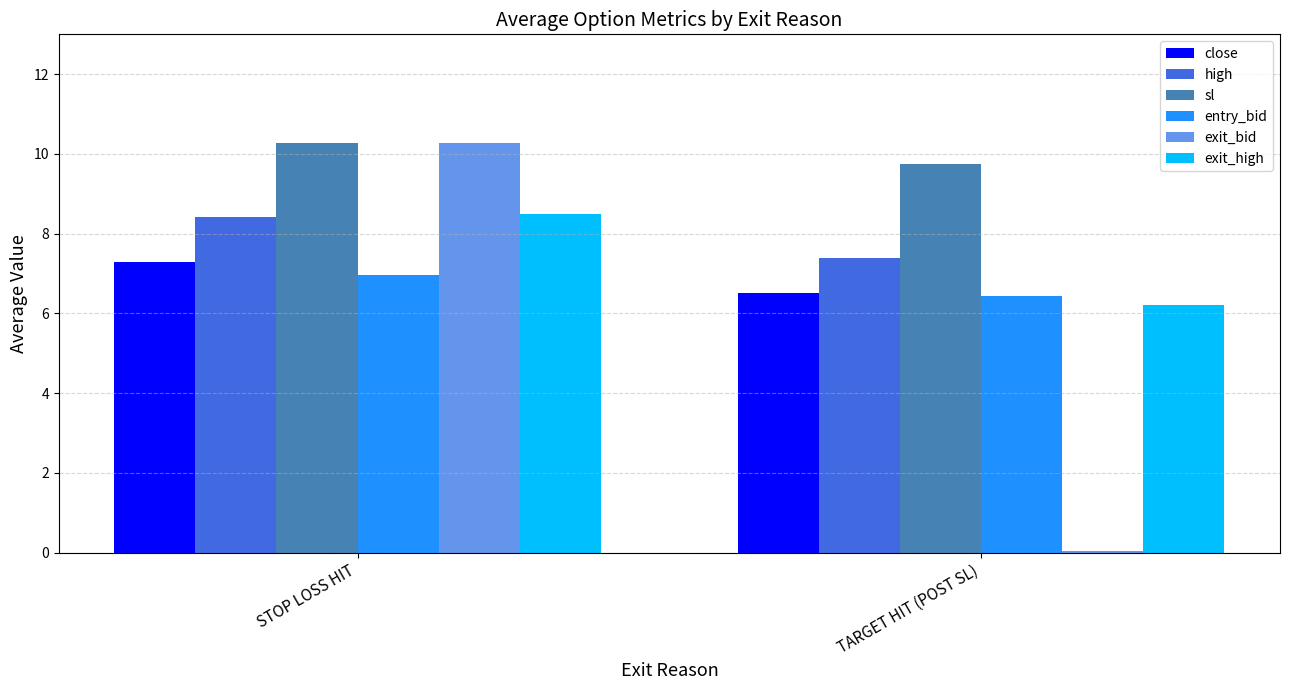

At which category does the chart reach its minimum across all series?

TARGET HIT (POST SL)